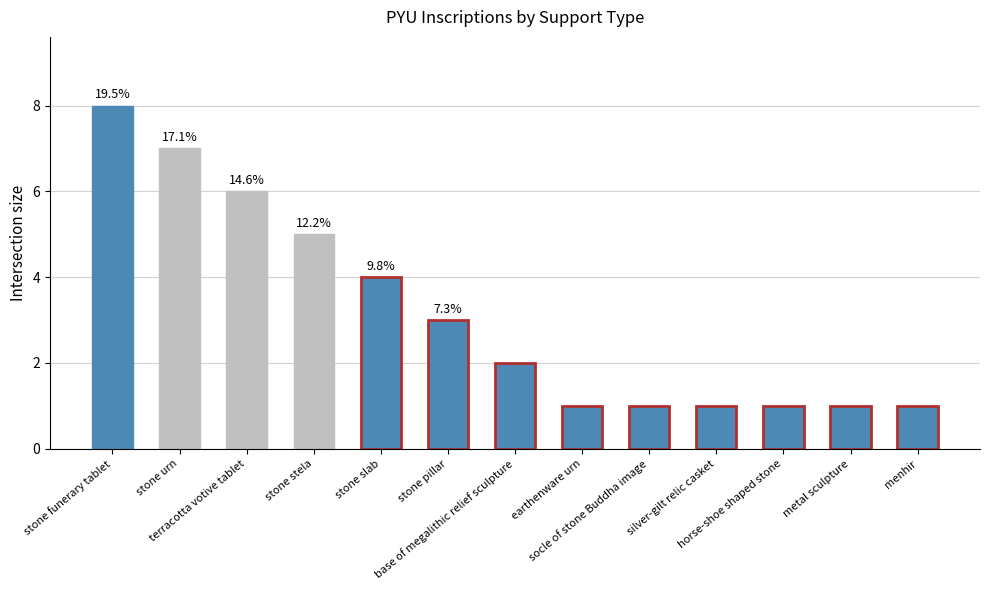

Where does the data first go above 2?

stone funerary tablet